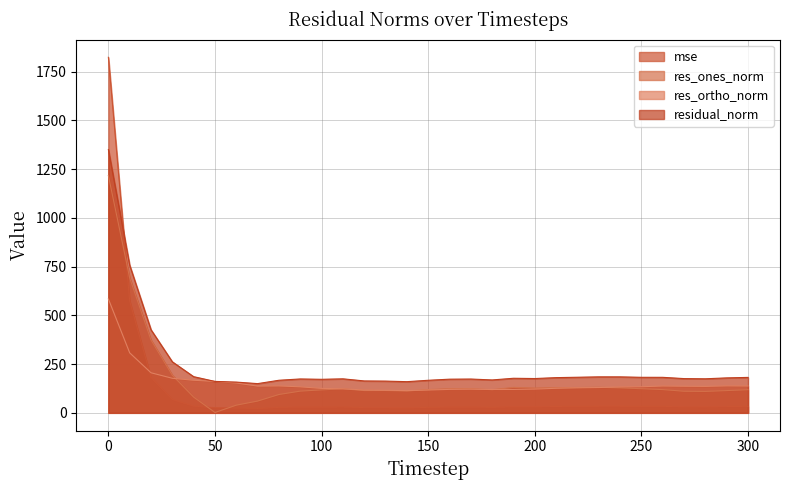

What is the minimum value for mse?

22.5